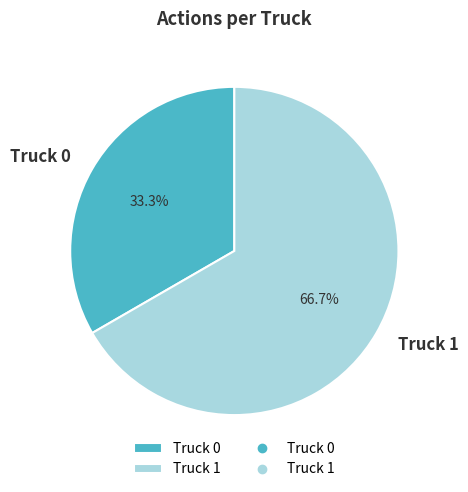

Combined, do Truck 0 and Truck 1 account for over 50%?

Yes